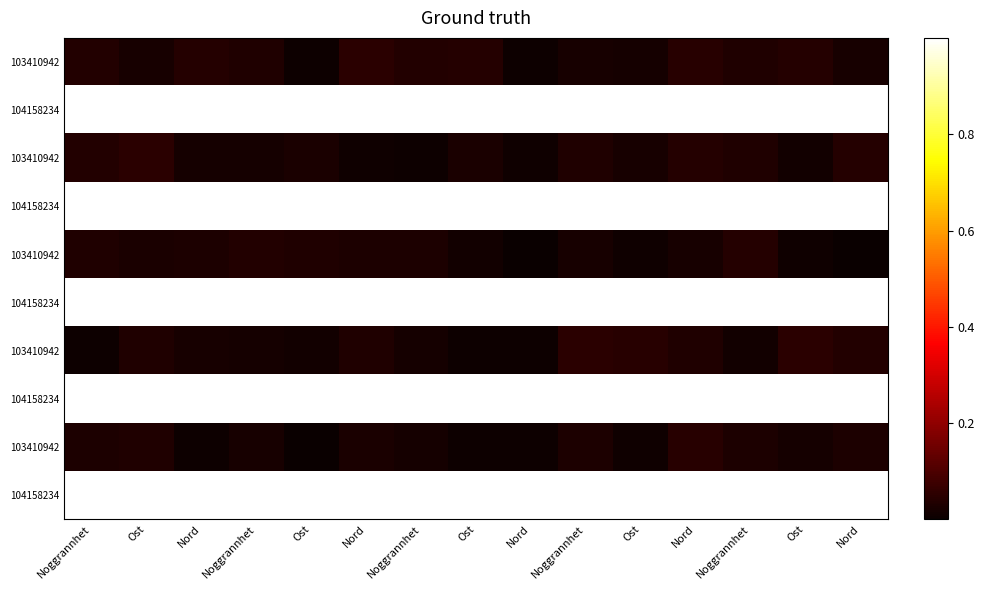

Between Nord and Noggrannhet, which is larger?

Nord